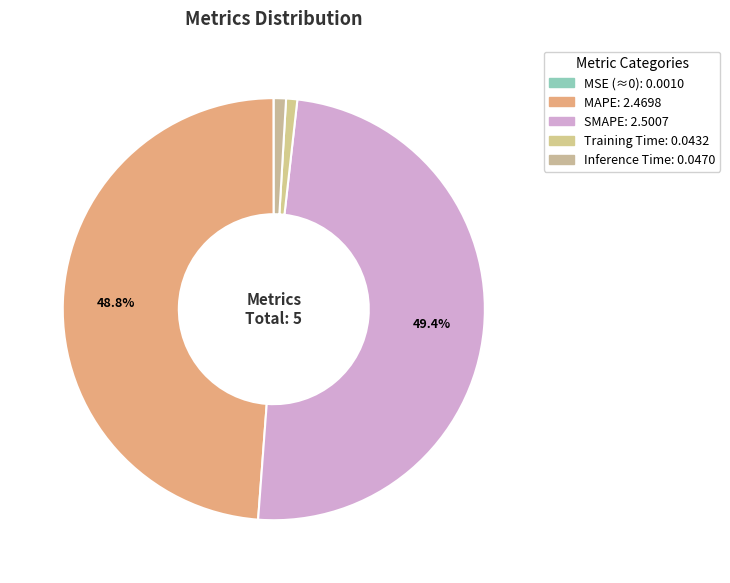

Is there a majority slice in this chart?

No